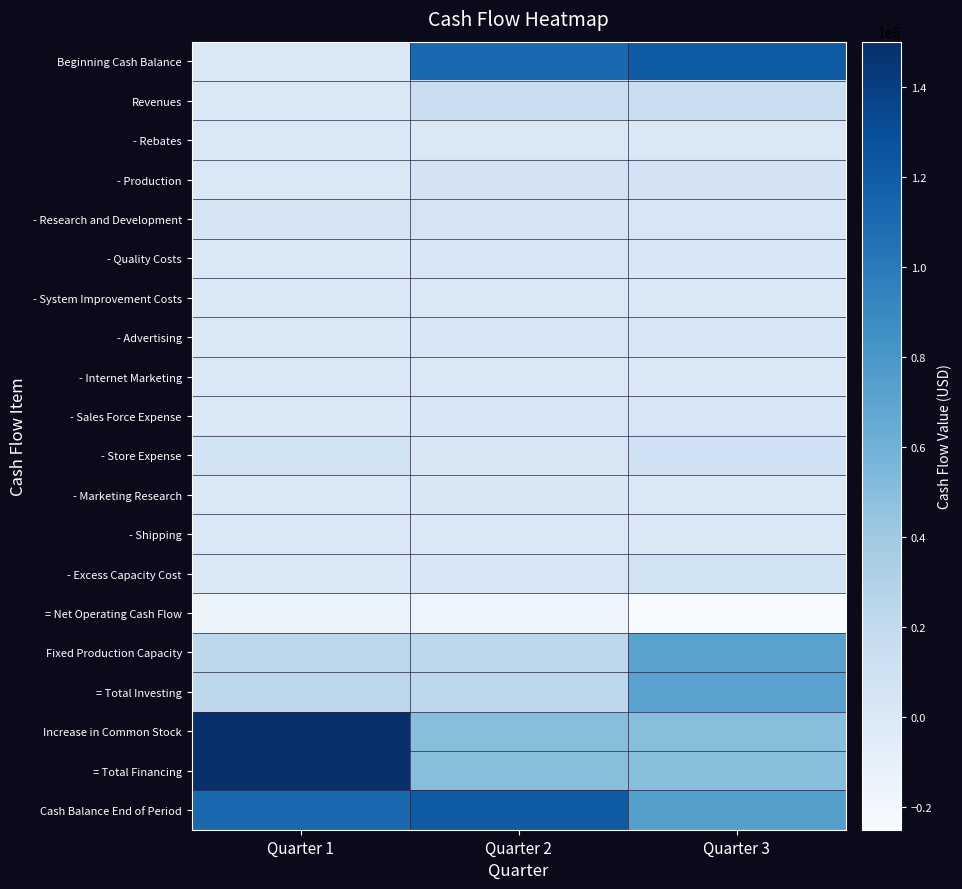

Rank the series at Quarter 1 from highest to lowest value.

Increase in Common Stock, = Total Financing, Cash Balance End of Period, Fixed Production Capacity, = Total Investing, - Store Expense, - Research and Development, Beginning Cash Balance, Revenues, - Rebates, - Production, - Quality Costs, - System Improvement Costs, - Advertising, - Internet Marketing, - Sales Force Expense, - Marketing Research, - Shipping, - Excess Capacity Cost, = Net Operating Cash Flow